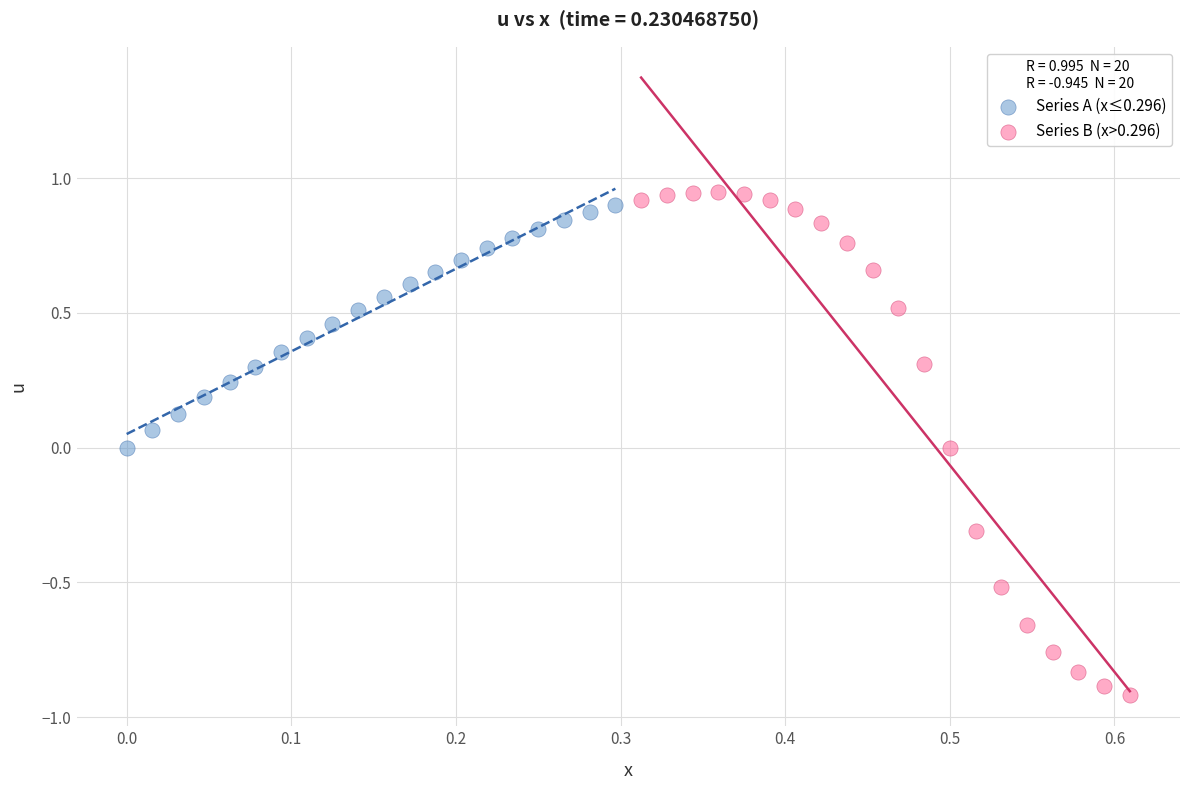

What are all the series names shown in the legend?

Series A (x≤0.296), Series B (x>0.296)